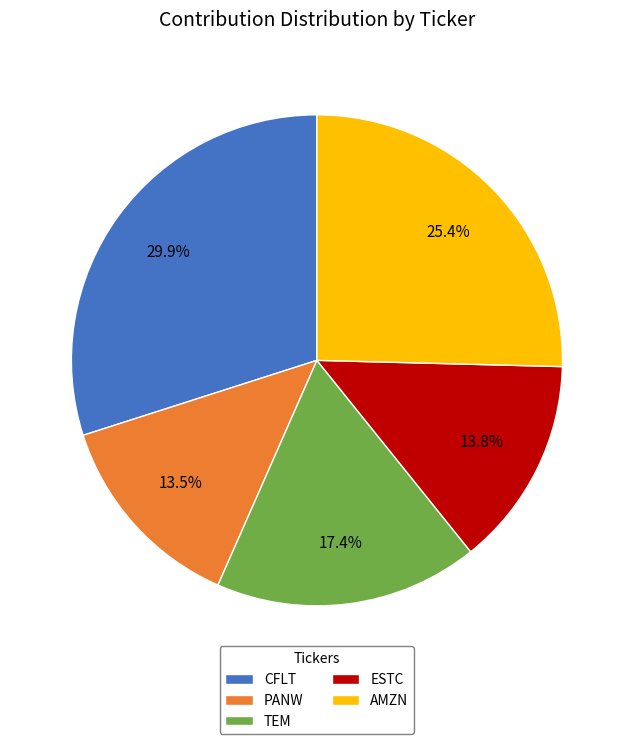

Does PANW account for over 50% of the chart?

No